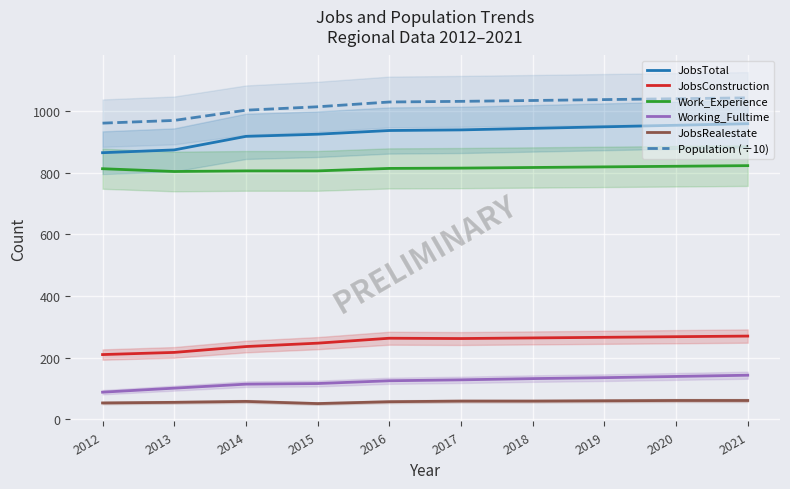

Rank the series by their maximum value, from highest to lowest.

Population (÷10), JobsTotal, Work_Experience, JobsConstruction, Working_Fulltime, JobsRealestate